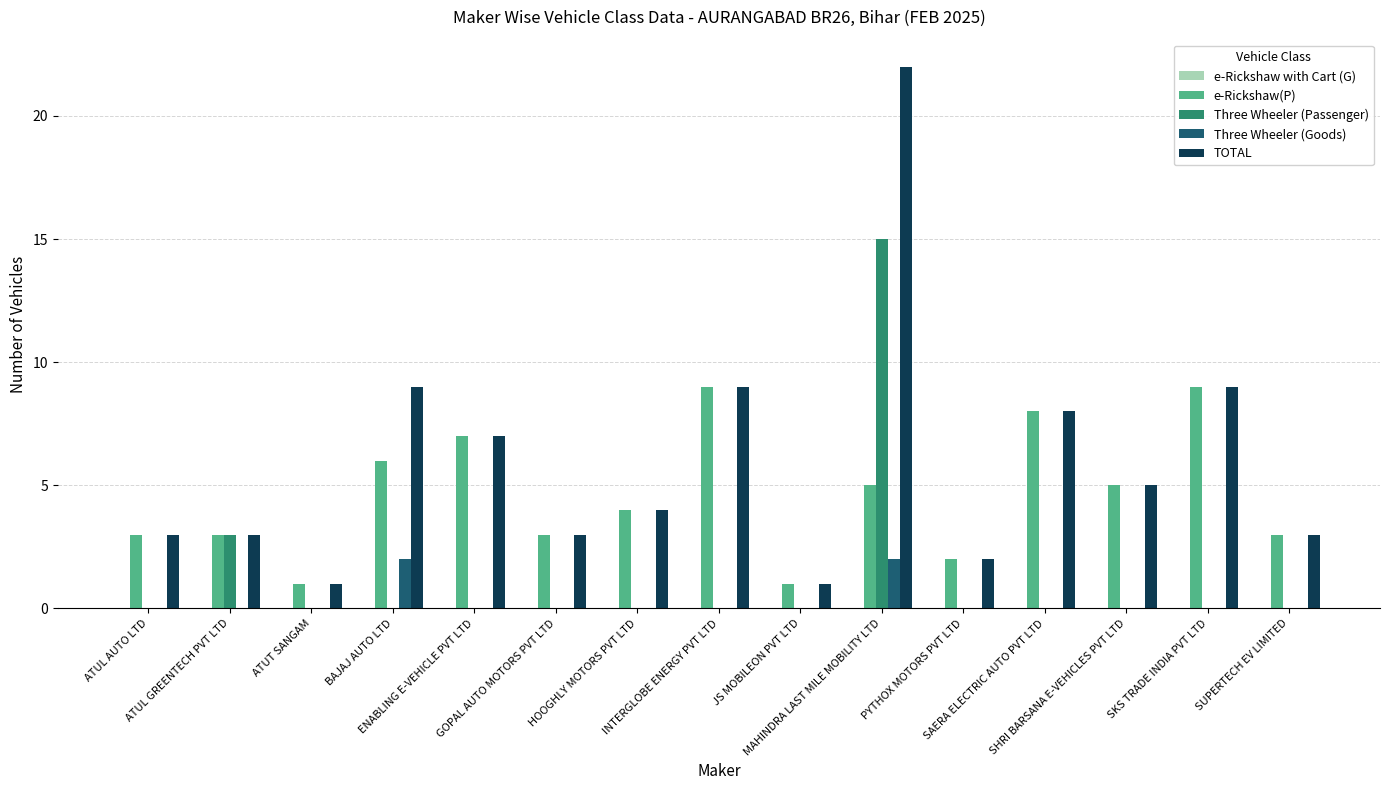

What is the maximum value for Three Wheeler (Passenger)?

15